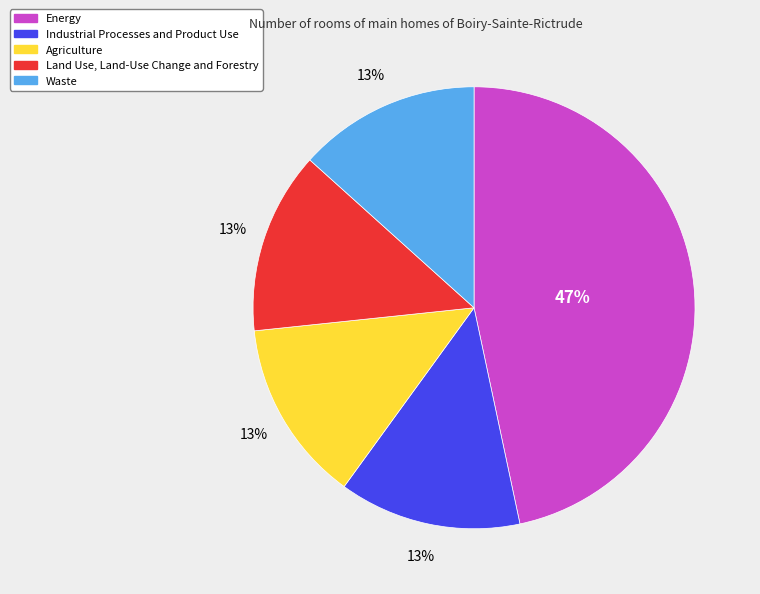

What is the ratio of the value at Land Use, Land-Use Change and Forestry to the value at Waste?

1.0